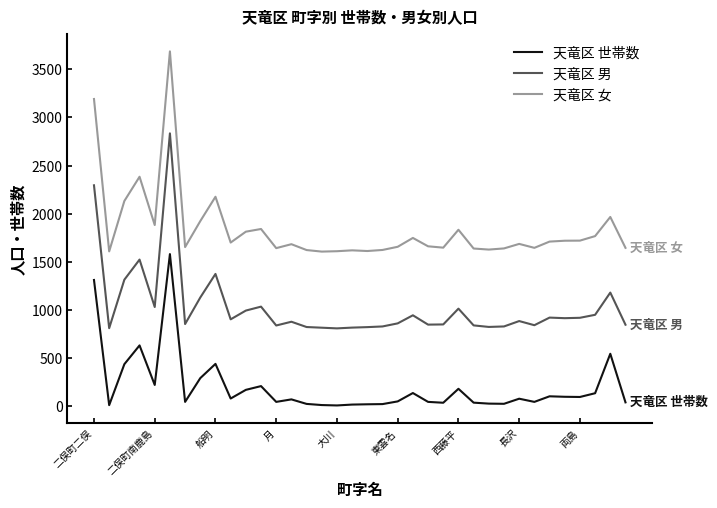

What is the difference between the maximum and minimum values in the 天竜区 世帯数 series?

1573